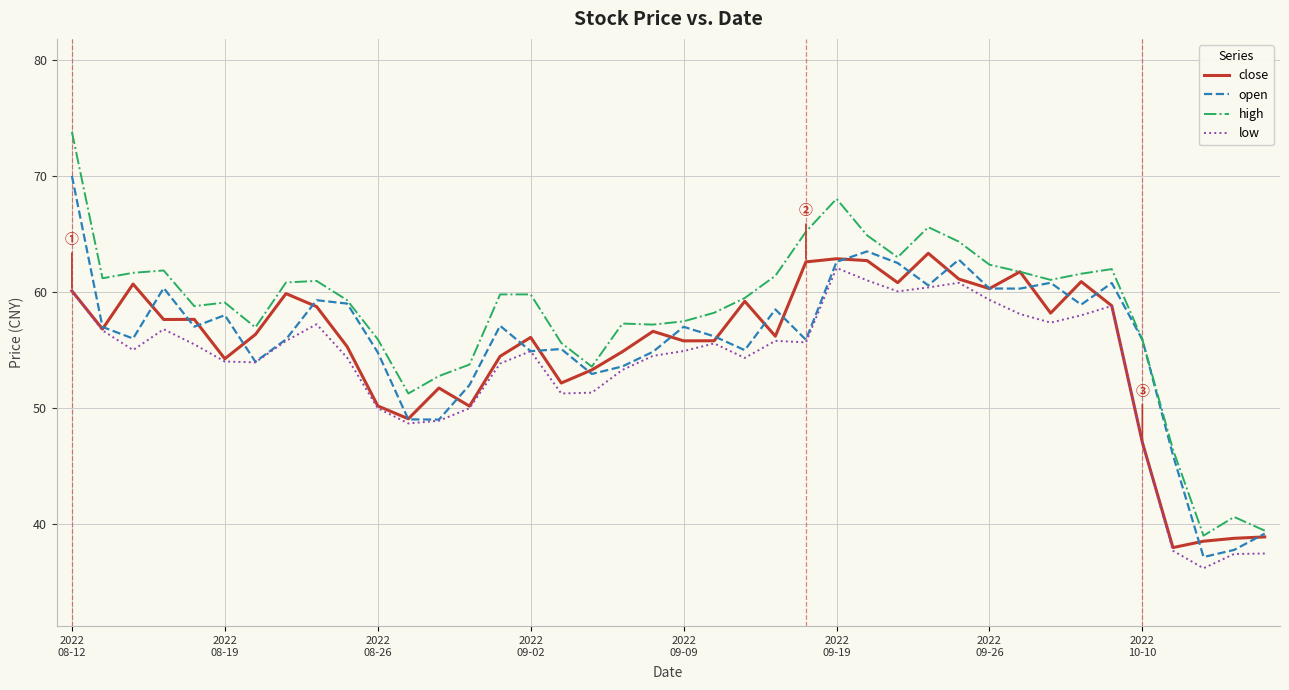

What is the smallest value displayed?

36.2